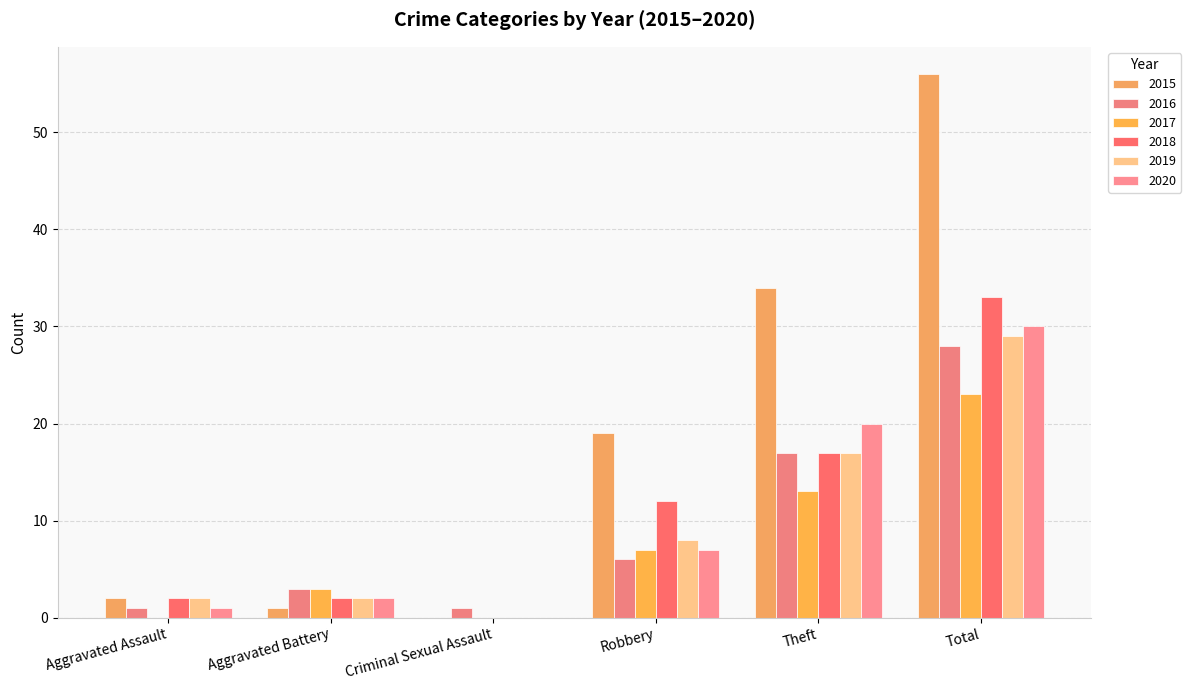

What is the difference between the maximum and minimum values in the 2015 series?

56